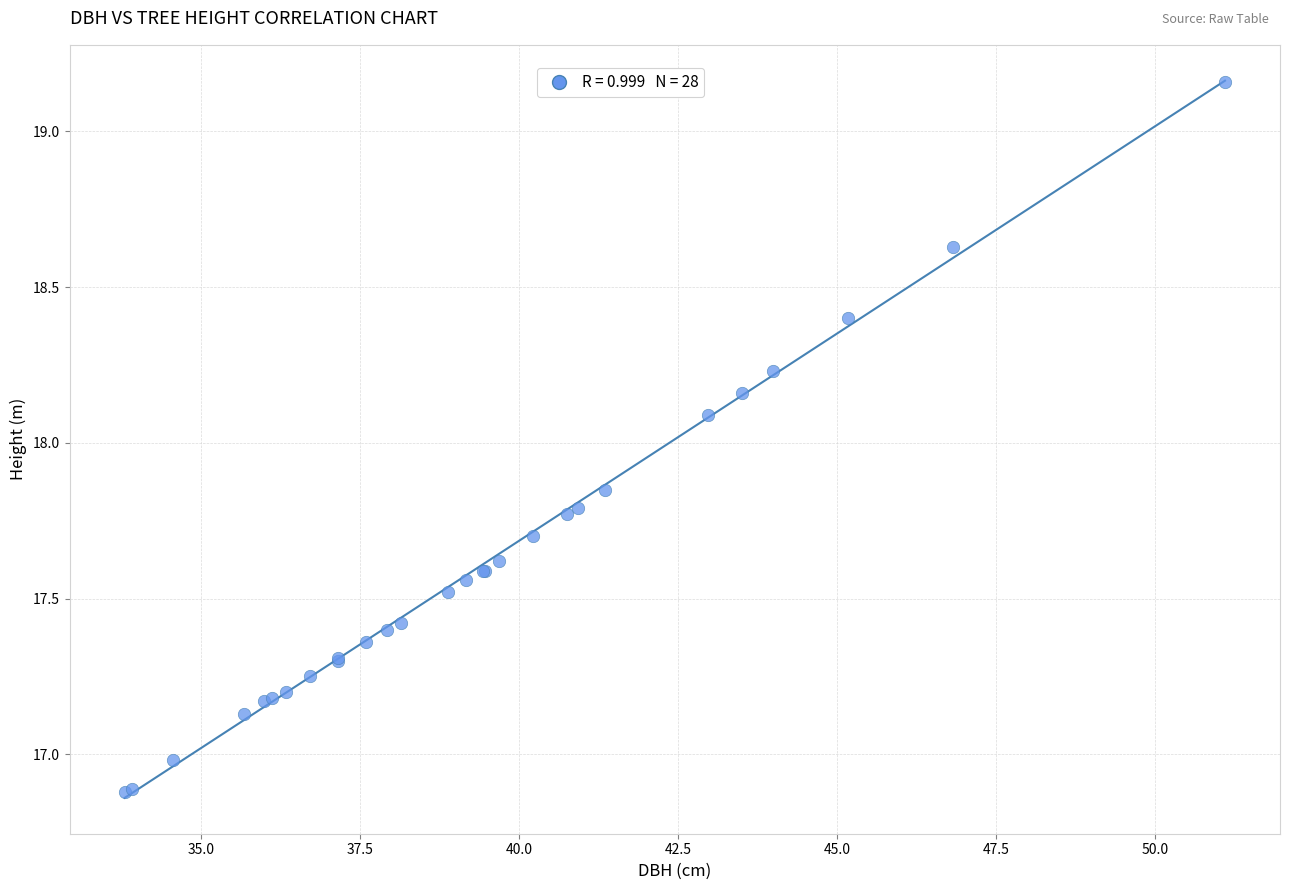

What Y value in the scatter plot is closest to 18?

18.1